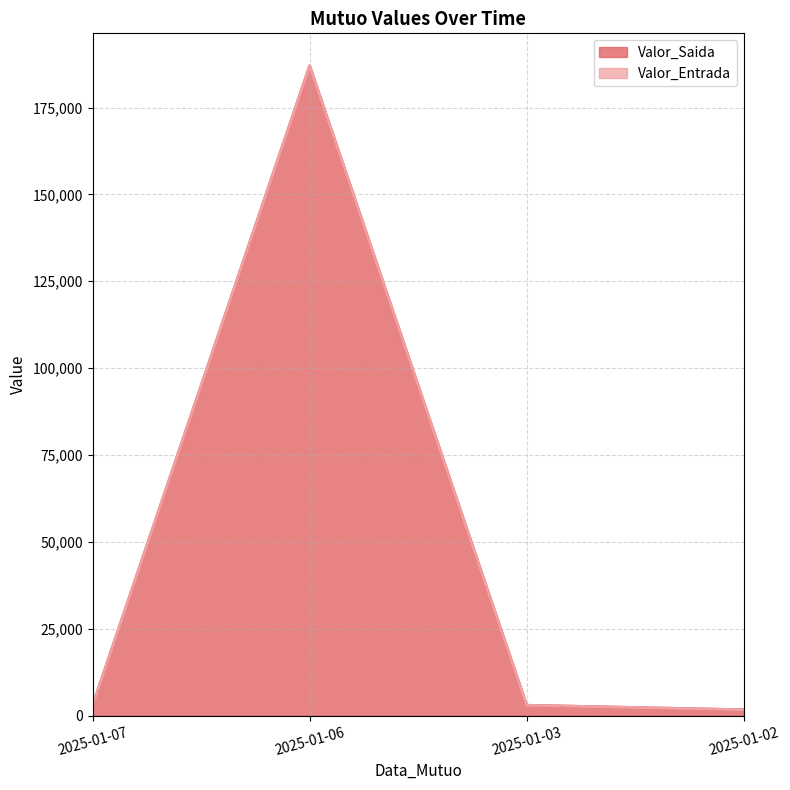

What is the value of the 1st point from the left?

3000